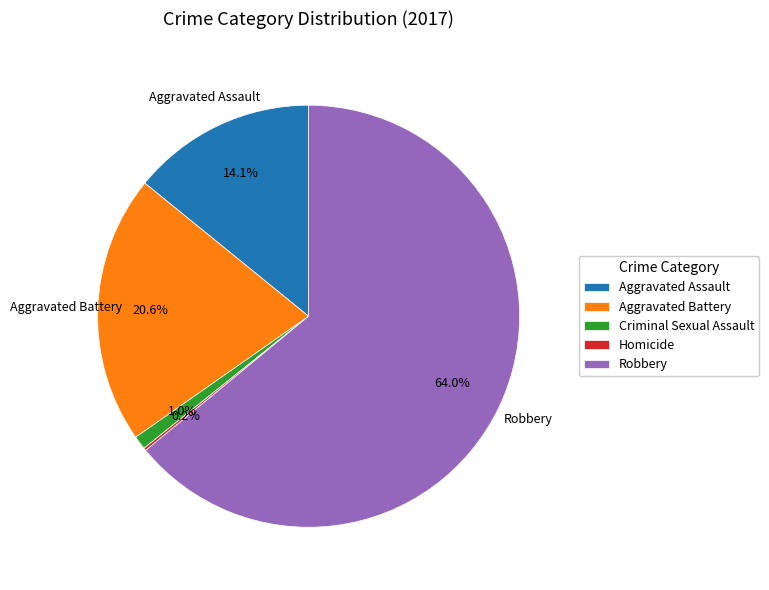

Which slice is the largest?

Robbery